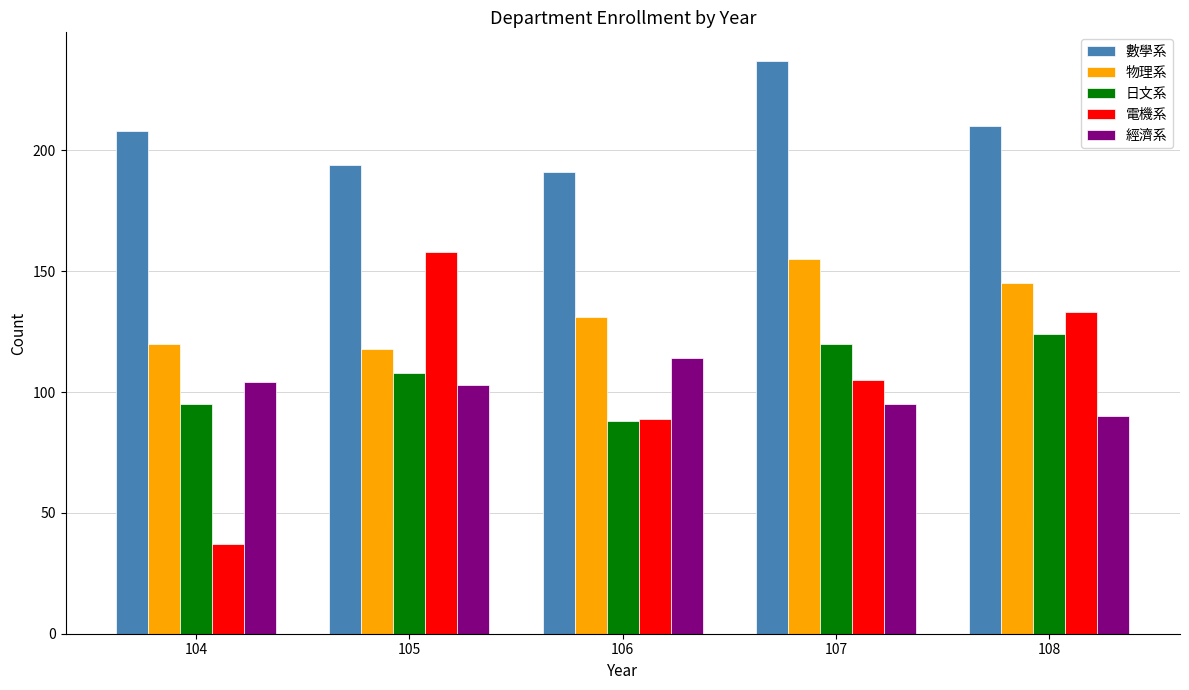

Reading right to left, list all the values displayed in this chart.

數學系: 210	237	191	194	208
物理系: 145	155	131	118	120
日文系: 124	120	88	108	95
電機系: 133	105	89	158	37
經濟系: 90	95	114	103	104